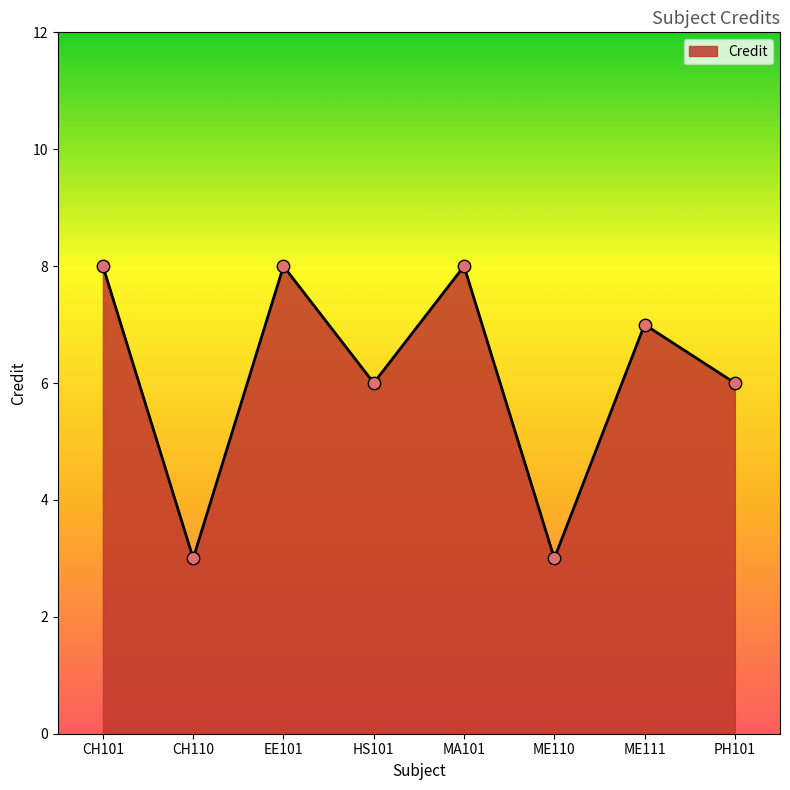

What is the ratio of the value at MA101 to the value at CH101?

1.0